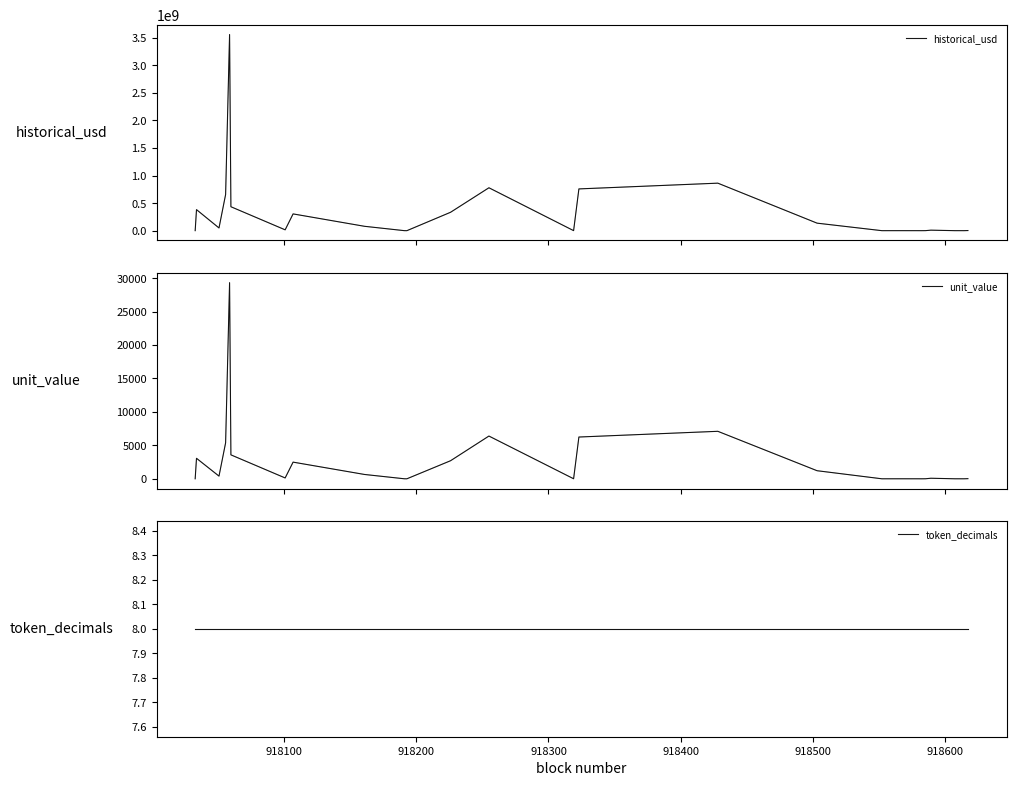

What is the difference between the maximum and minimum values in the historical_usd series?

3555604767.7